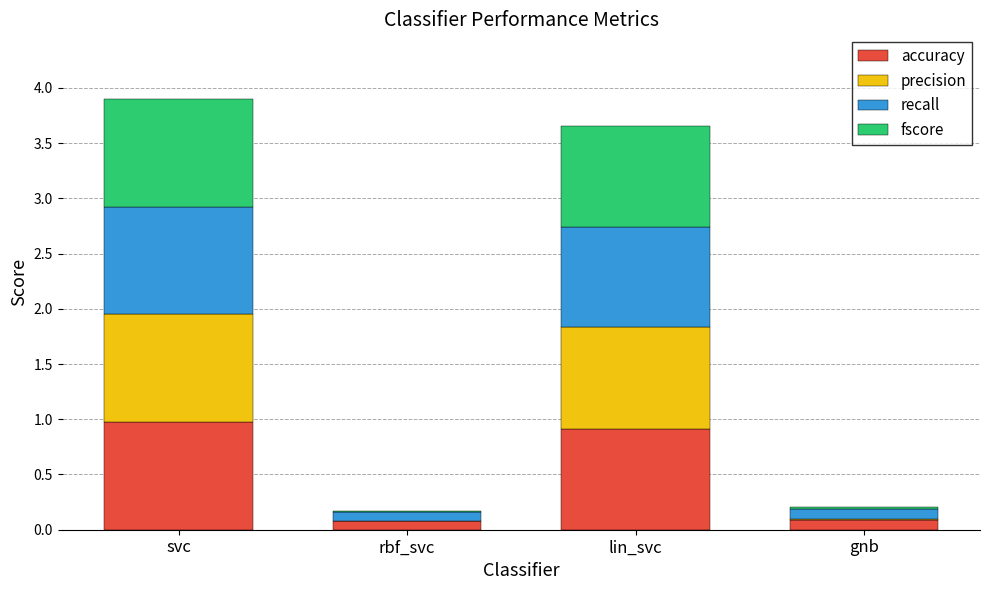

Are the bars grouped side by side (vs. stacked)?

No